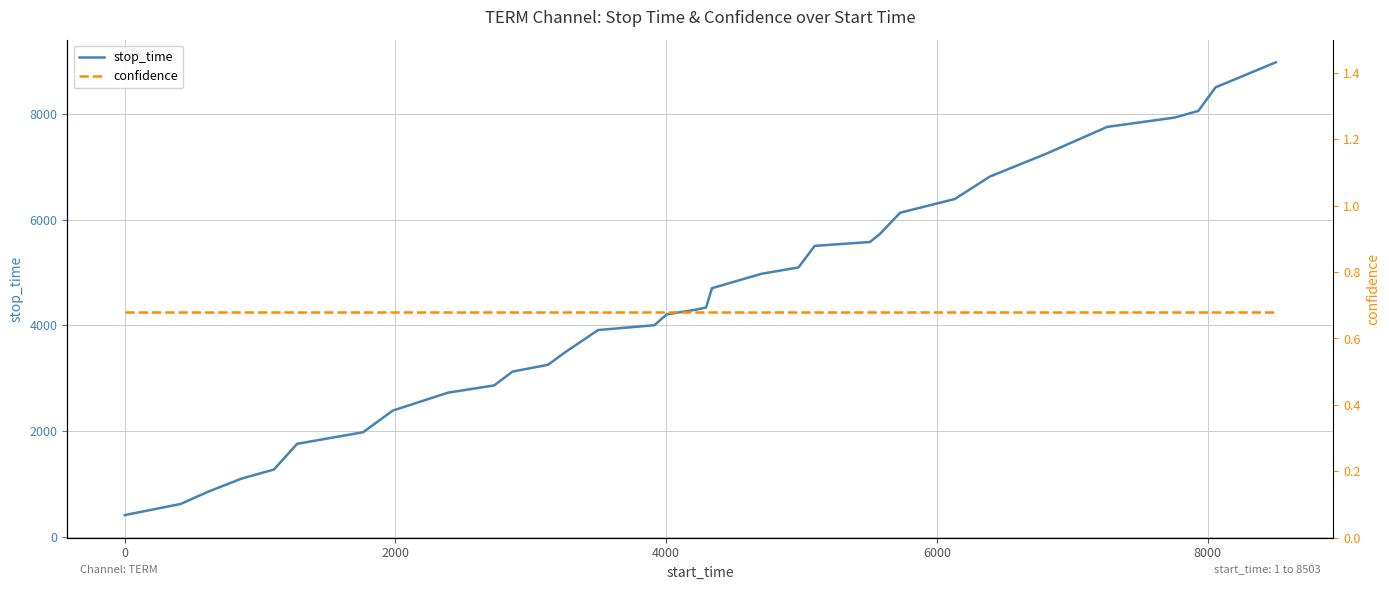

At how many categories does at least one series exceed 7364?

5